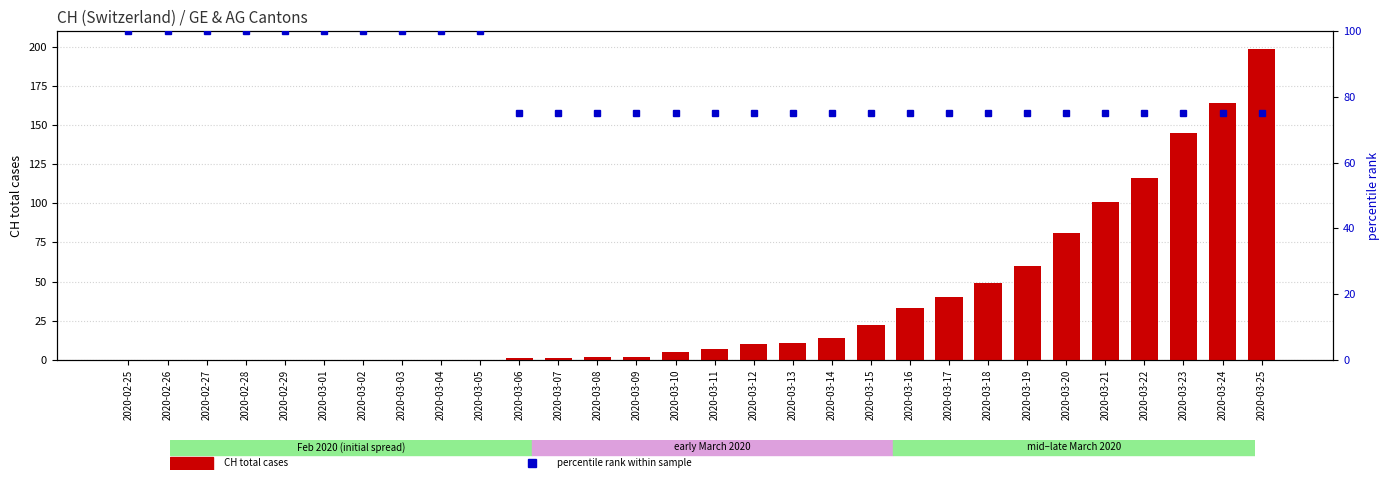

Which series changed the most between 2020-03-06 and 2020-03-08?

CH total cases